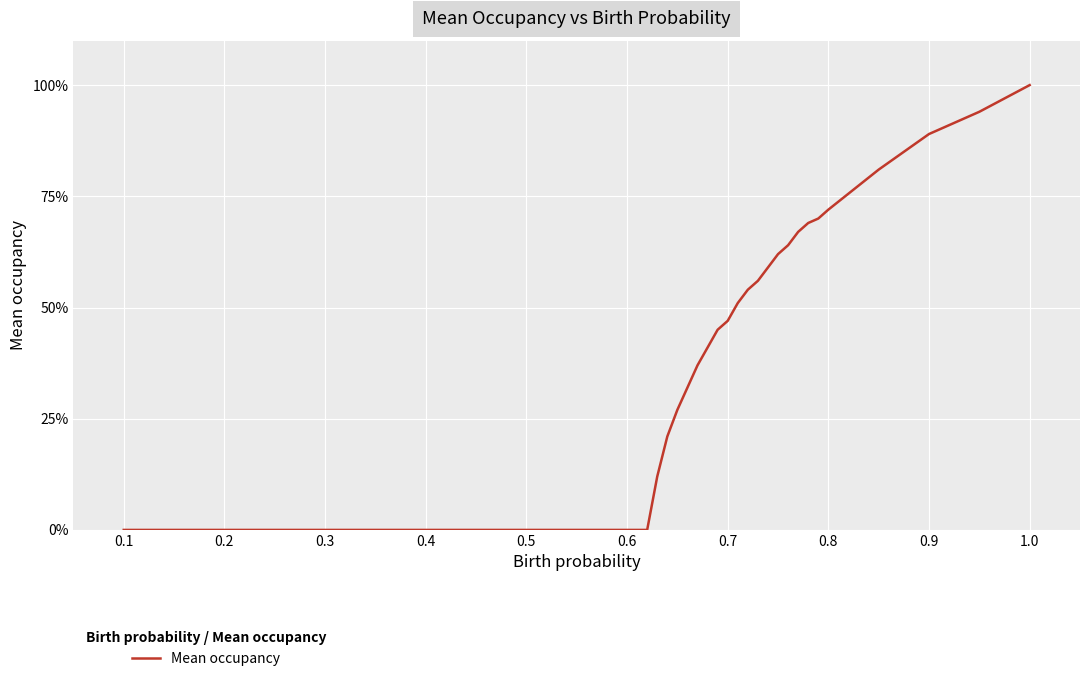

Does the chart display data point markers on the line(s)?

No